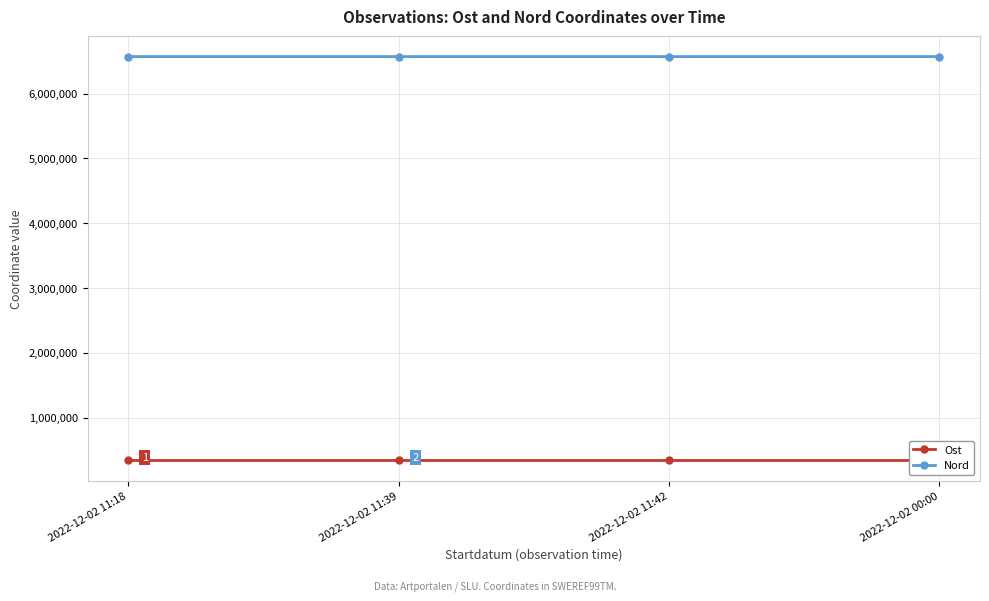

The Nord series shows 1896744.1 at 2022-12-02 11:39. True or false?

False